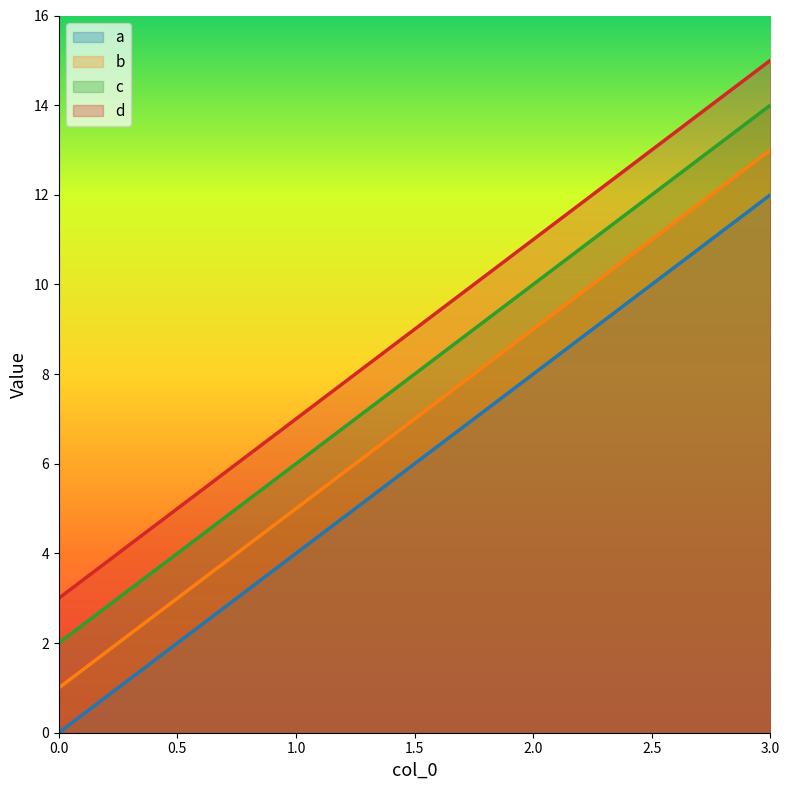

True or false: a has more than 2 interior local peaks.

False